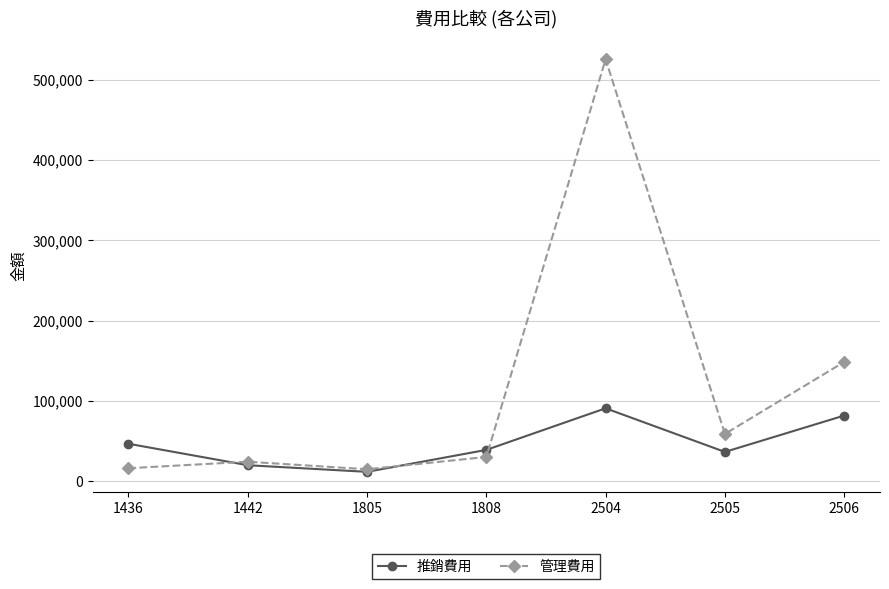

The value of 管理費用 at 2505 is 59055. True or false?

True